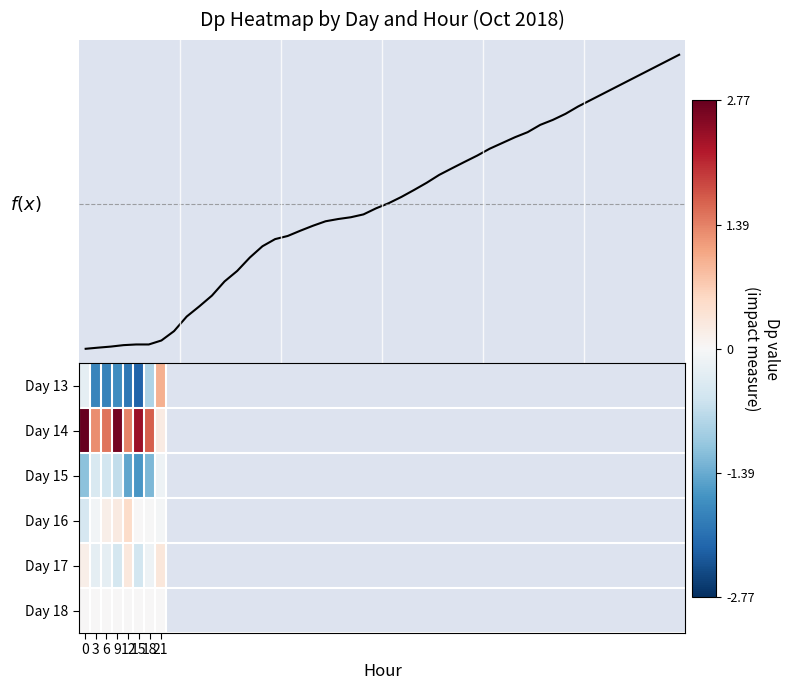

What is the spread (max minus min) of values at 12?

3.4